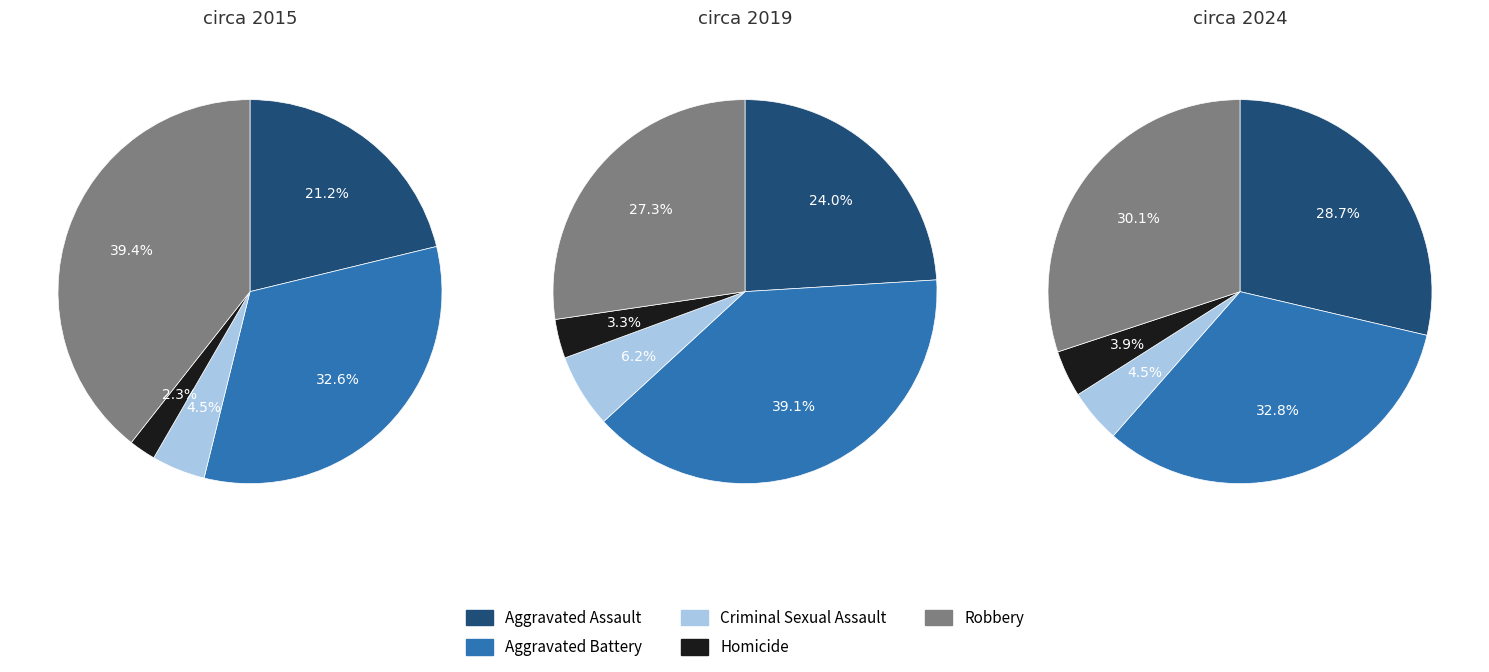

To the nearest percent, what is the difference between the largest and smallest slice percentages?

36%